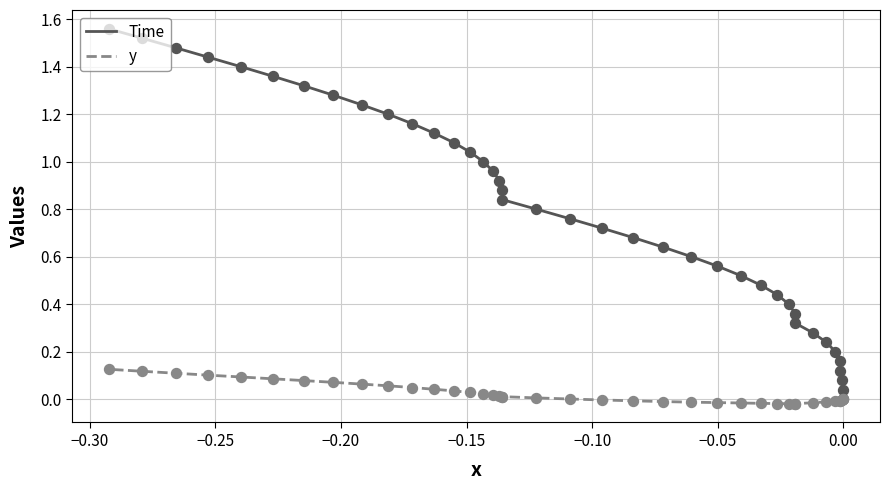

Which series contains the lowest Y value?

y